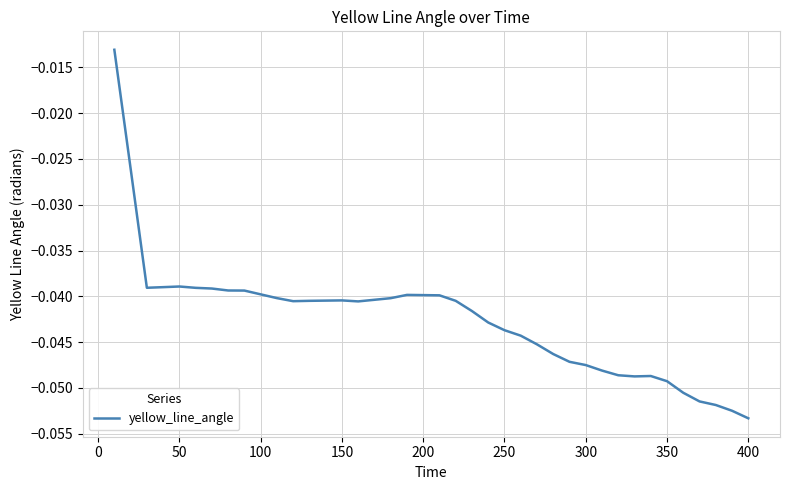

Is this an area chart (filled region under the line)?

No